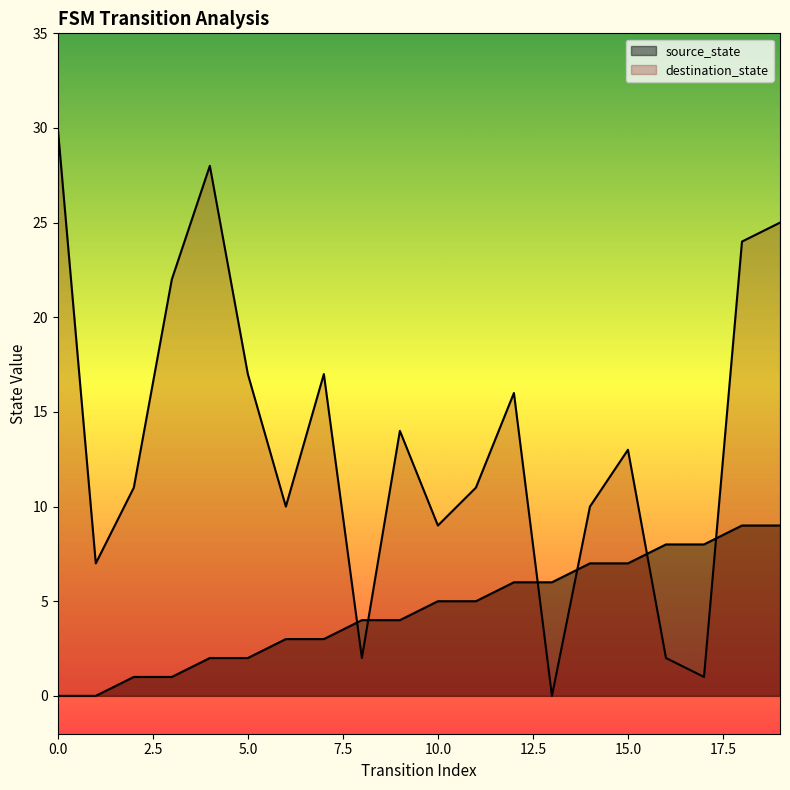

What is the total value across all series at 2?

12